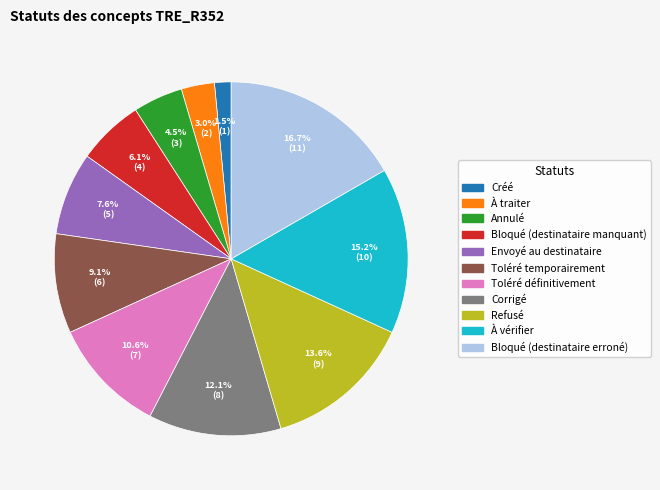

Which slice is the largest?

Bloqué (destinataire erroné)